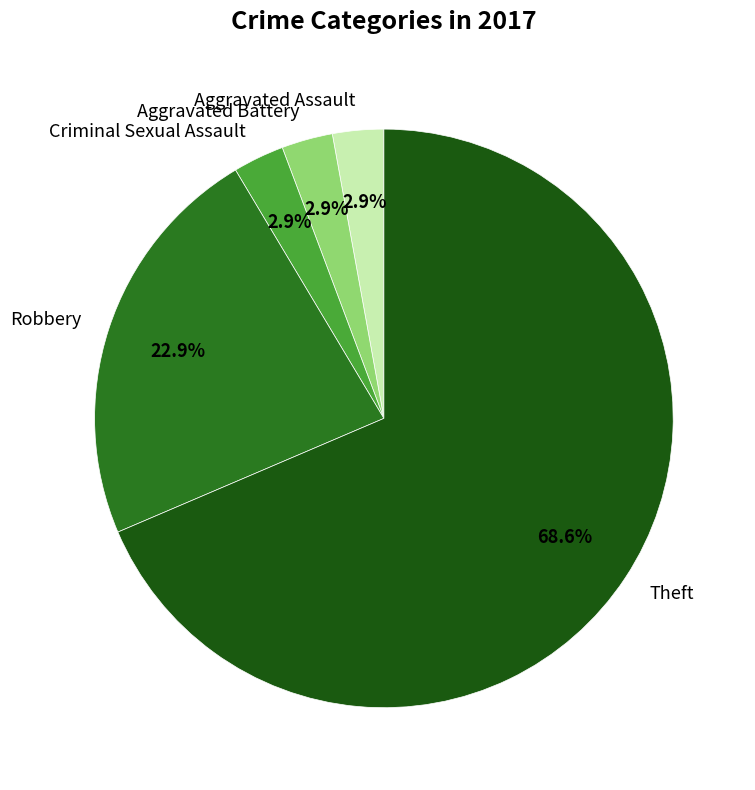

Is it true that Aggravated Assault is 3% of the pie?

True